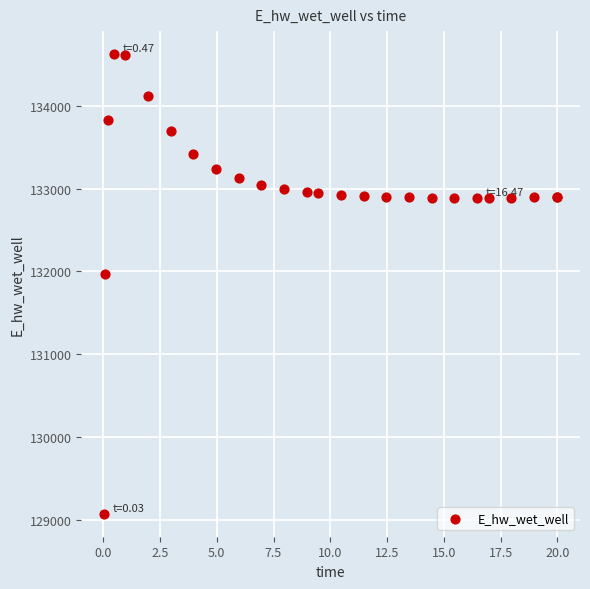

What Y value in the scatter plot is closest to 131849?

131970.0